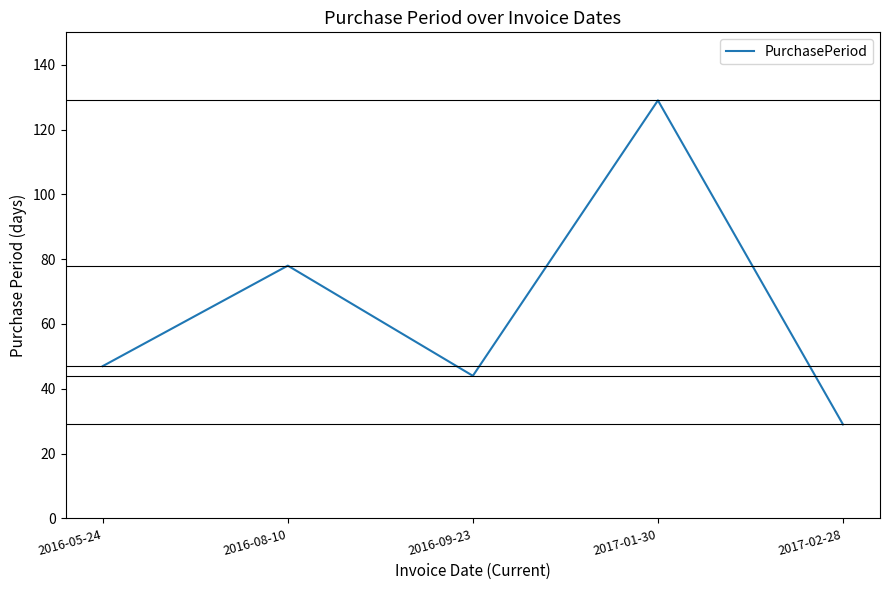

At which category does the chart reach its minimum across all series?

2017-02-28